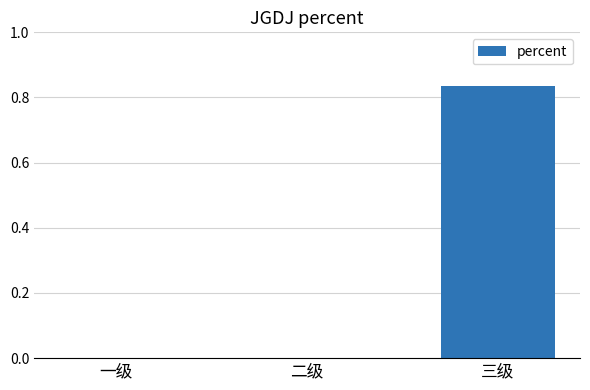

Which has a higher value, 三级 or 一级?

三级